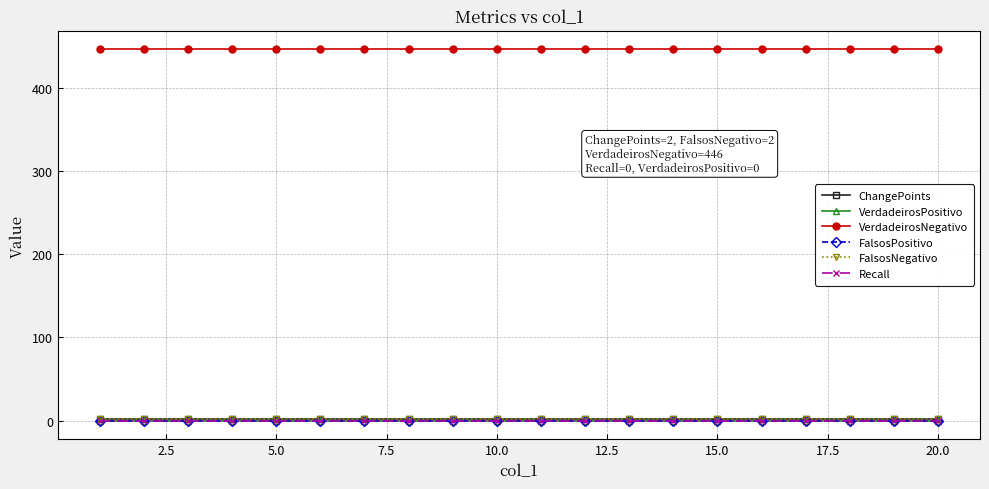

Reading left to right, list all the values displayed in this chart.

ChangePoints: 2	2	2	2	2	2	2	2	2	2	2	2	2	2	2	2	2	2	2	2
VerdadeirosPositivo: 0	0	0	0	0	0	0	0	0	0	0	0	0	0	0	0	0	0	0	0
VerdadeirosNegativo: 446	446	446	446	446	446	446	446	446	446	446	446	446	446	446	446	446	446	446	446
FalsosPositivo: 0	0	0	0	0	0	0	0	0	0	0	0	0	0	0	0	0	0	0	0
FalsosNegativo: 2	2	2	2	2	2	2	2	2	2	2	2	2	2	2	2	2	2	2	2
Recall: 0	0	0	0	0	0	0	0	0	0	0	0	0	0	0	0	0	0	0	0